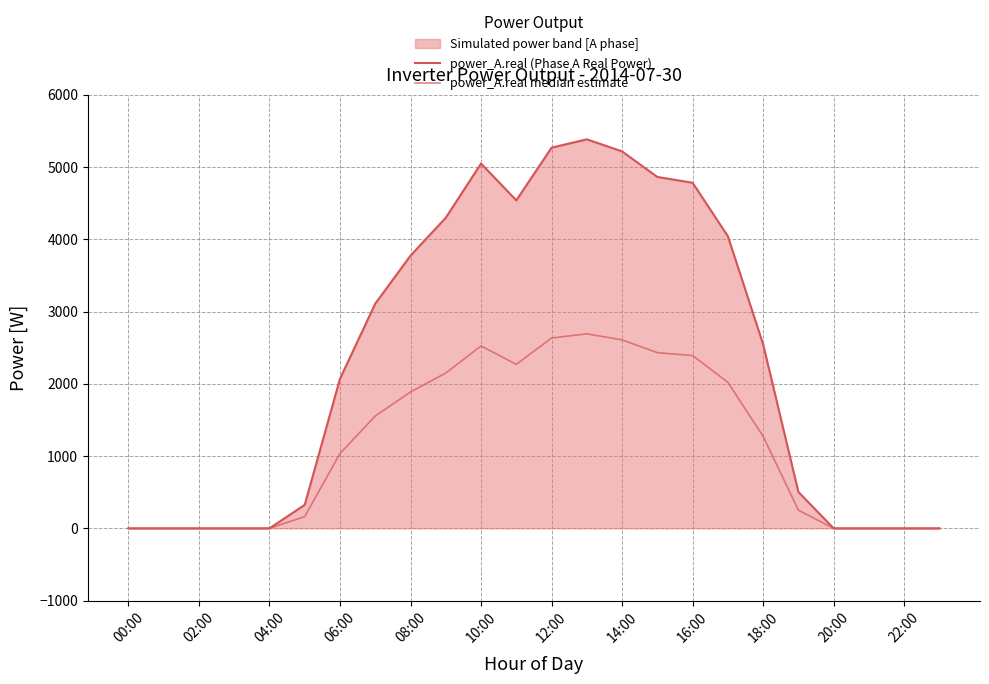

What is the total value across all series at 15?

7293.9